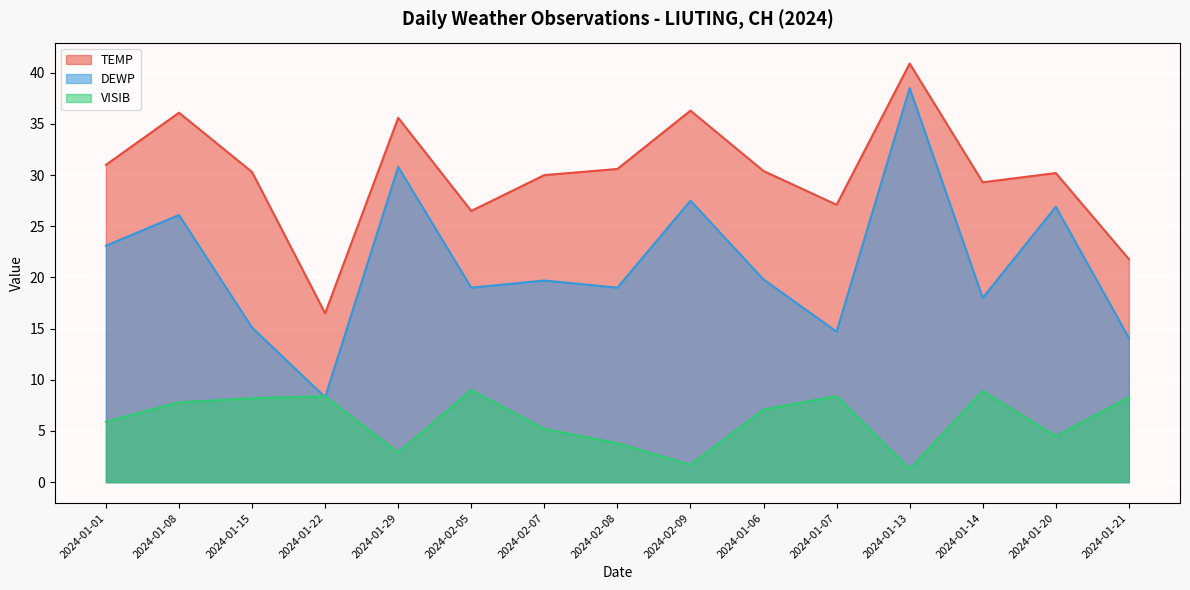

What is the spread (max minus min) of values at 2024-01-22?

8.2